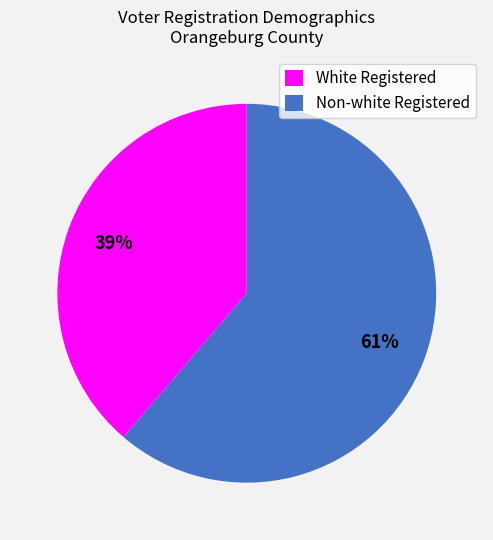

To the nearest percent, what is the combined percentage of White Registered and Non-white Registered?

100%